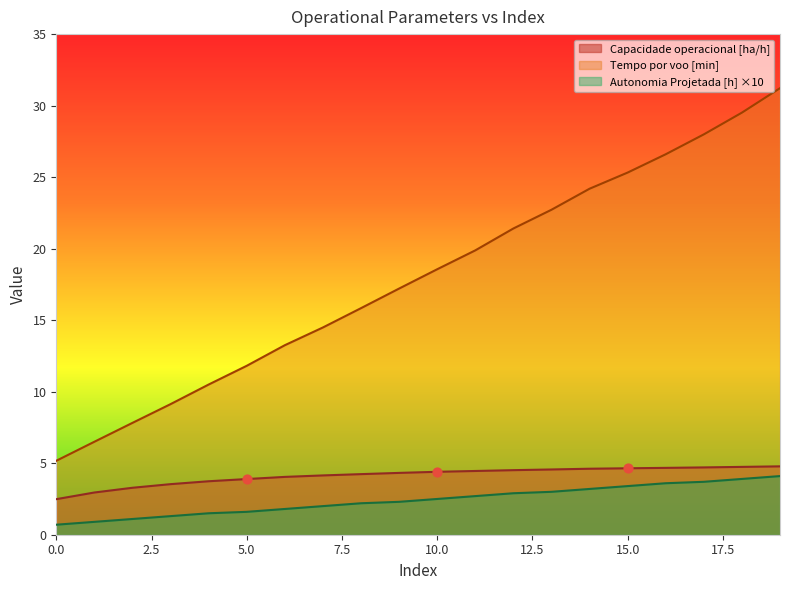

At which category is the sum across all series the highest?

19